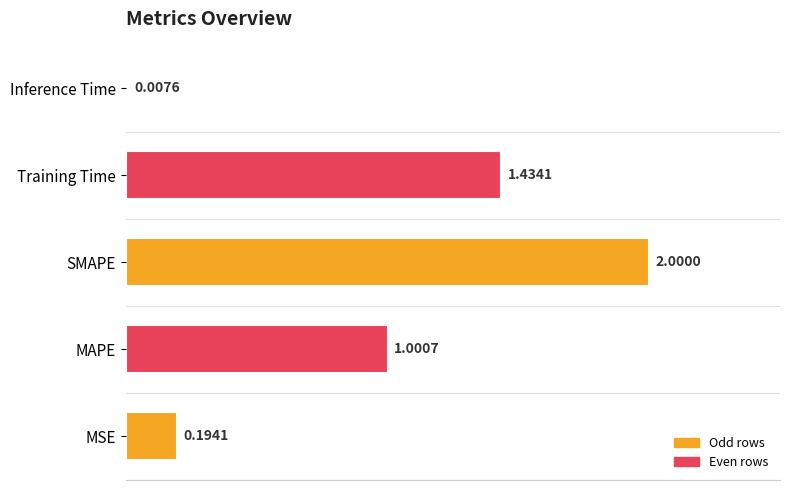

Which label corresponds to the largest value in the chart?

SMAPE